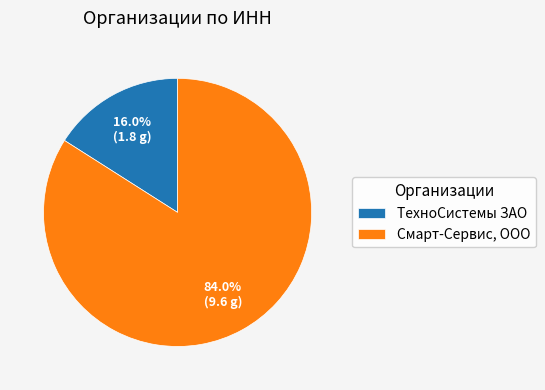

What is the smallest slice in the pie chart?

ТехноСистемы ЗАО